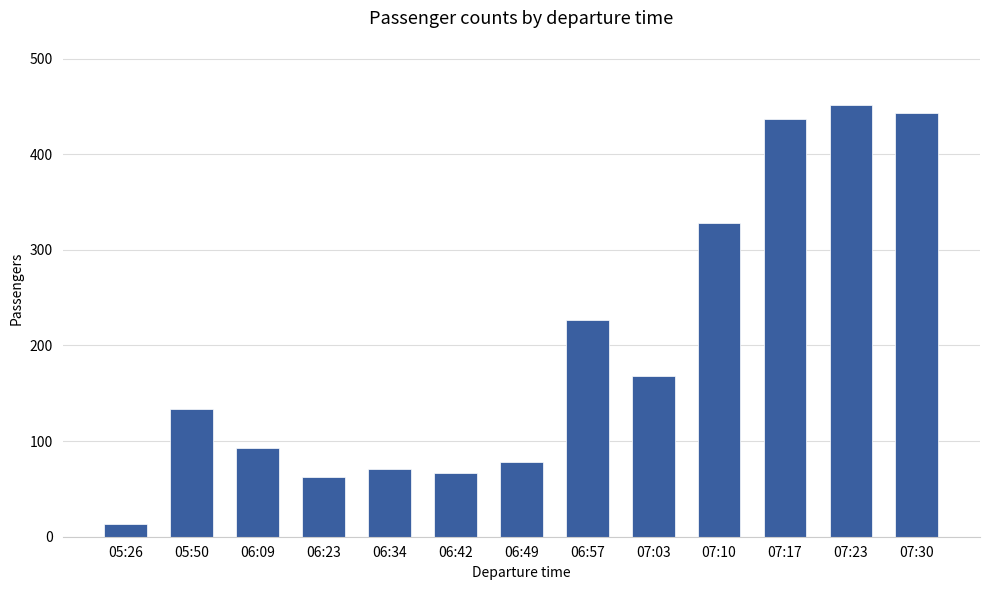

What is the ratio of the value at 07:03 to the value at 06:23?

2.7